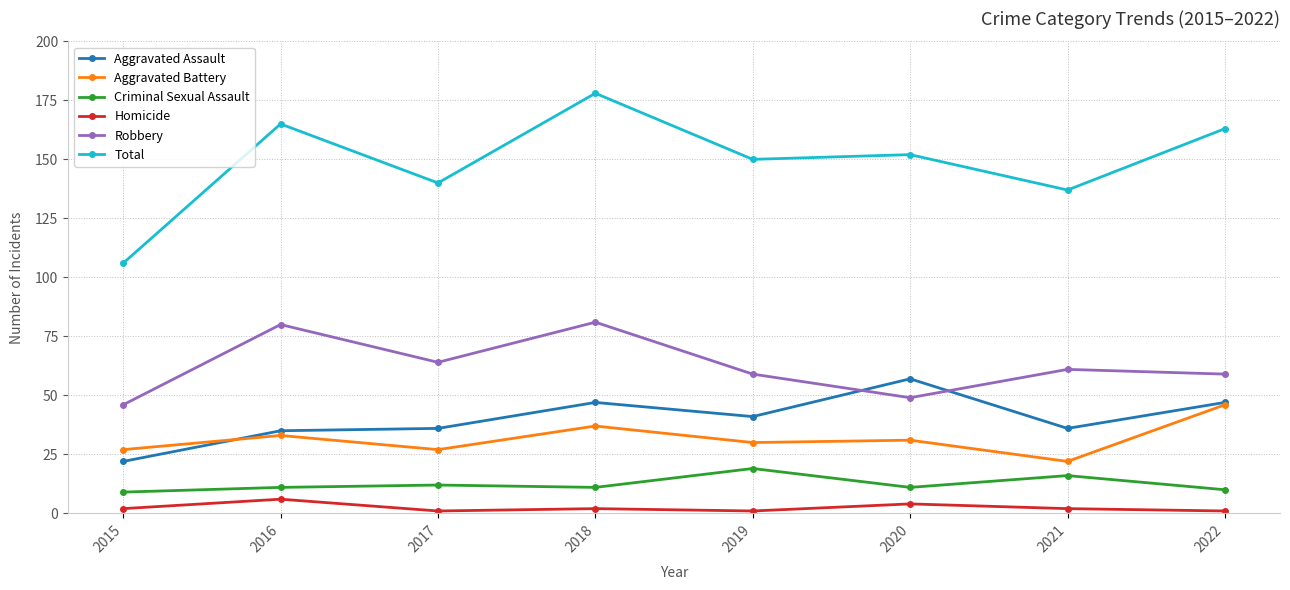

How many series are shown in this chart?

6